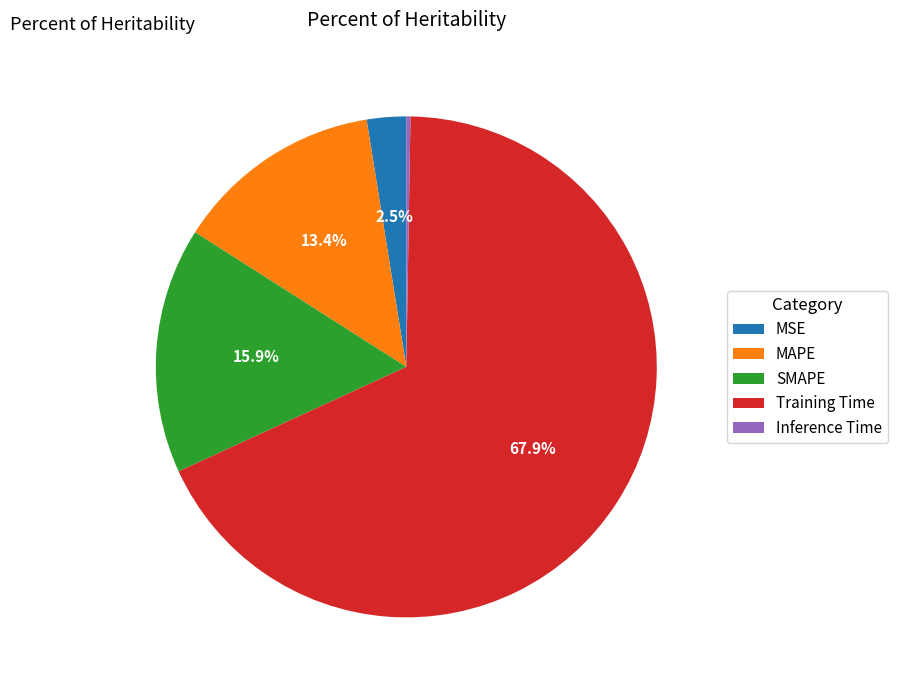

To the nearest percent, what percentage of the pie is SMAPE?

16%